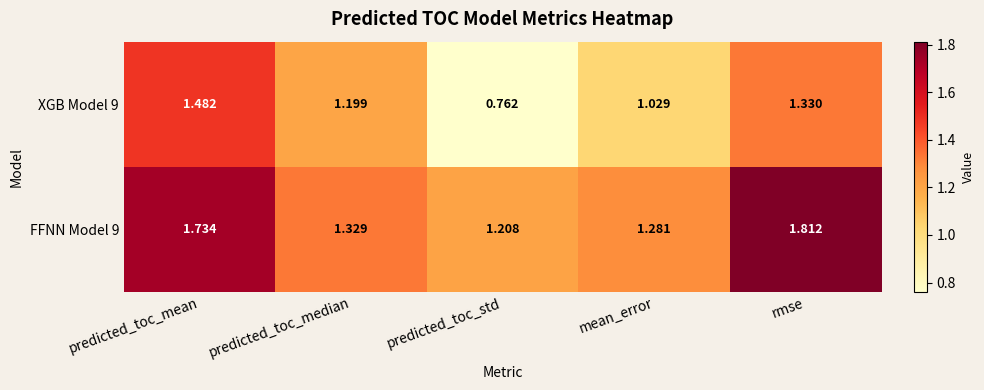

At mean_error, list the series in order from largest to smallest.

FFNN Model 9, XGB Model 9